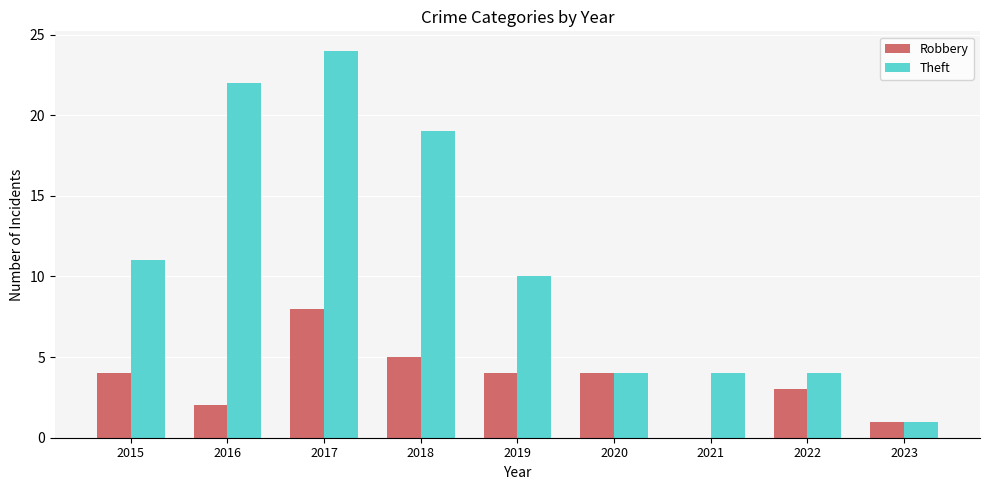

How many groups of bars are there?

9